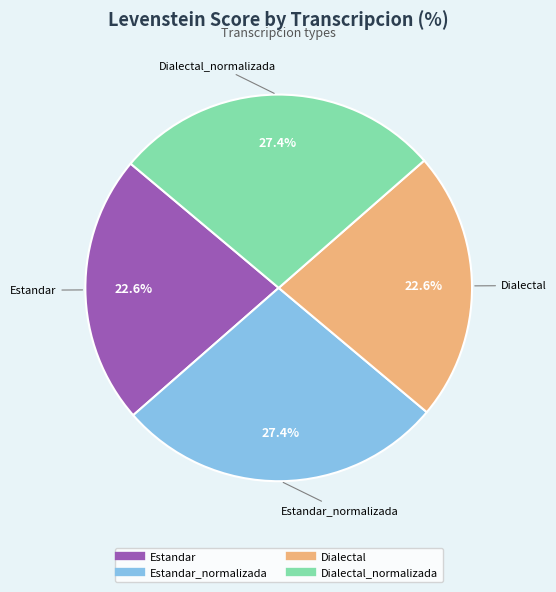

Is there a majority slice in this chart?

No